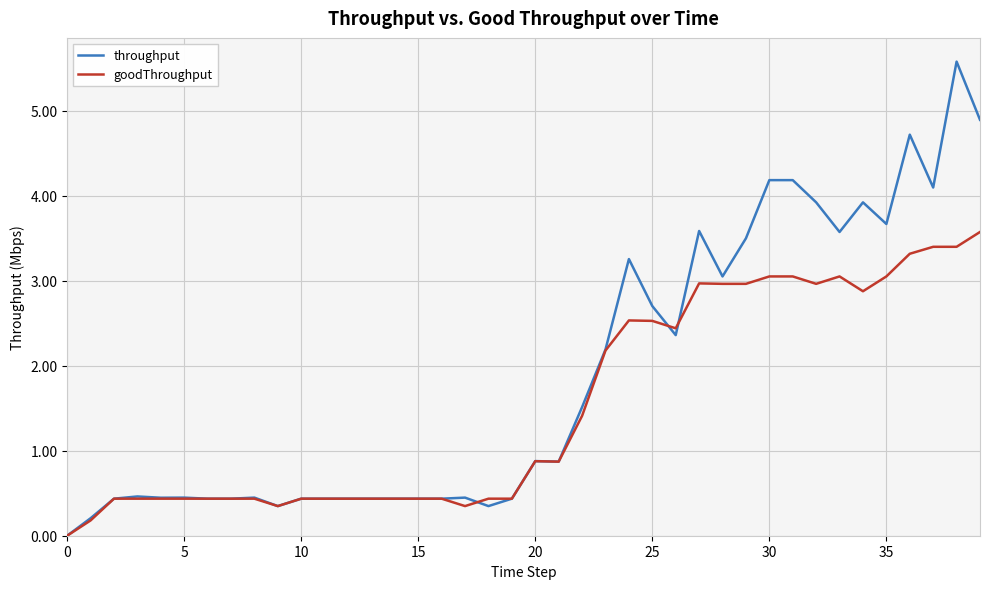

Rank the series by their maximum value, from lowest to highest.

goodThroughput, throughput